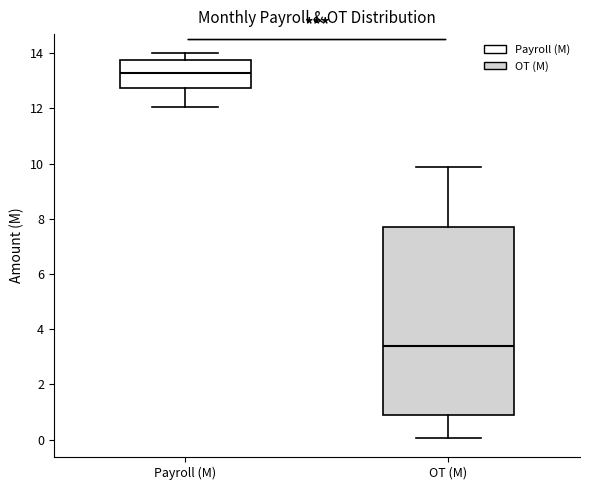

Reading left to right, transcribe this box plot: for each box, give where its median line is, the range the box spans, and where its two whiskers end, as read against the y-axis. The values are not printed on the chart, so give them approximately, as read against the axis.

Payroll (M): median 13.2, box 12.8 to 13.8, whiskers 12.0 to 14.0
OT (M): median 3.4, box 0.8 to 7.8, whiskers 0.0 to 9.8